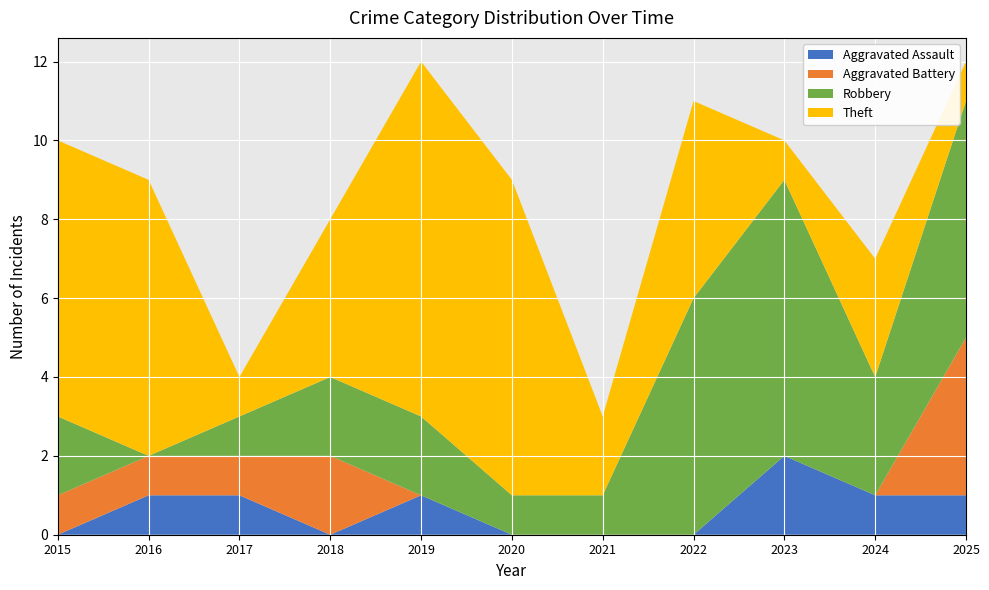

Reading left to right, what are all the values shown in this chart?

Aggravated Assault: 2015=0	2016=1	2017=1	2018=0	2019=1	2020=0	2021=0	2022=0	2023=2	2024=1	2025=1
Aggravated Battery: 2015=1	2016=1	2017=1	2018=2	2019=0	2020=0	2021=0	2022=0	2023=0	2024=0	2025=4
Robbery: 2015=2	2016=0	2017=1	2018=2	2019=2	2020=1	2021=1	2022=6	2023=7	2024=3	2025=6
Theft: 2015=7	2016=7	2017=1	2018=4	2019=9	2020=8	2021=2	2022=5	2023=1	2024=3	2025=1